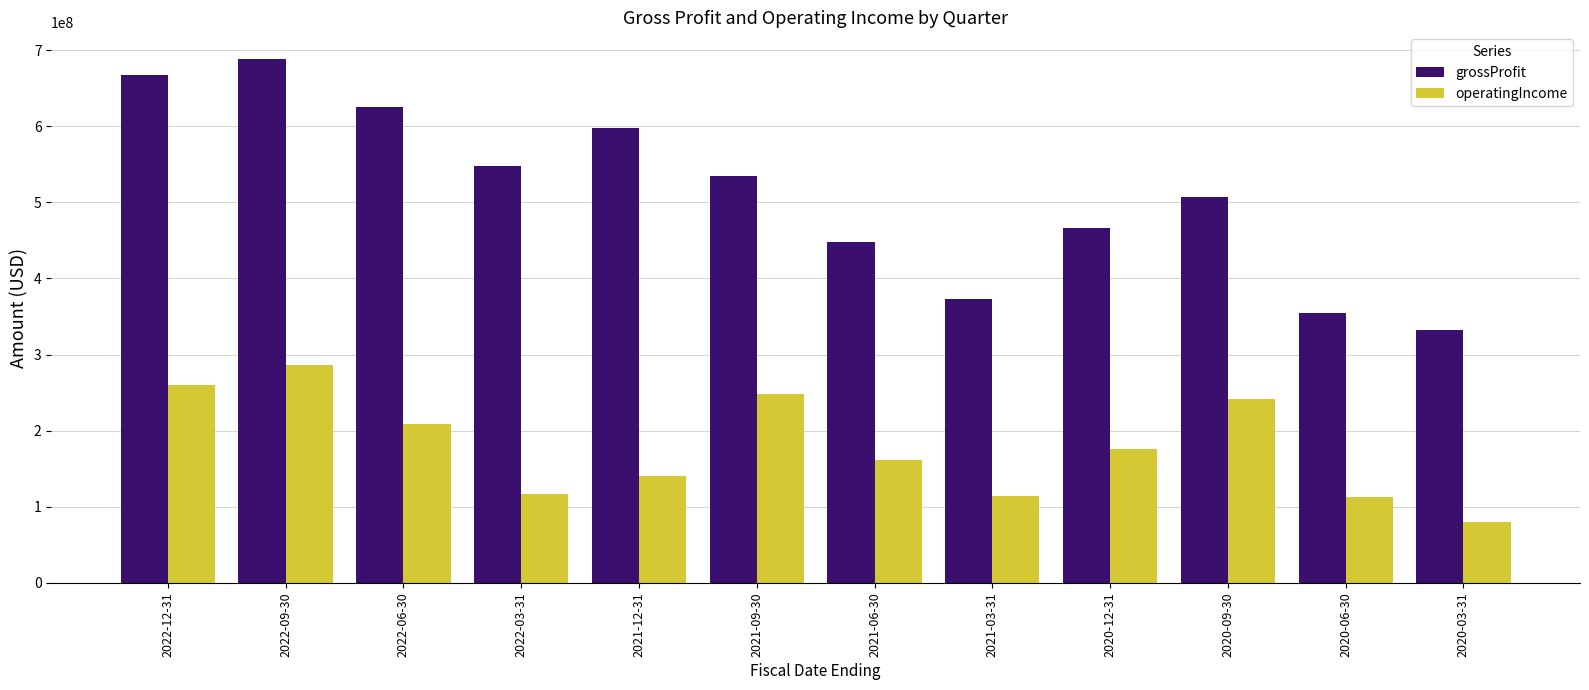

What is the value of the grossProfit bar at the 10th from the left?

507514000